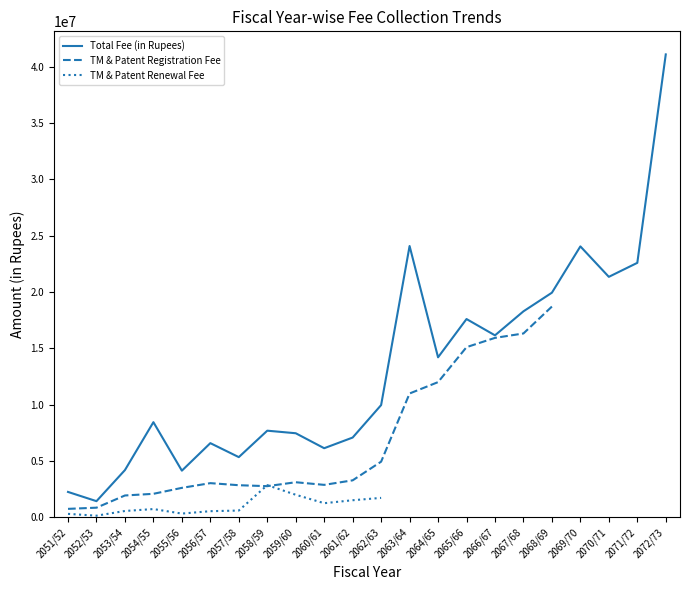

What is the maximum value shown in the chart?

41100913.4